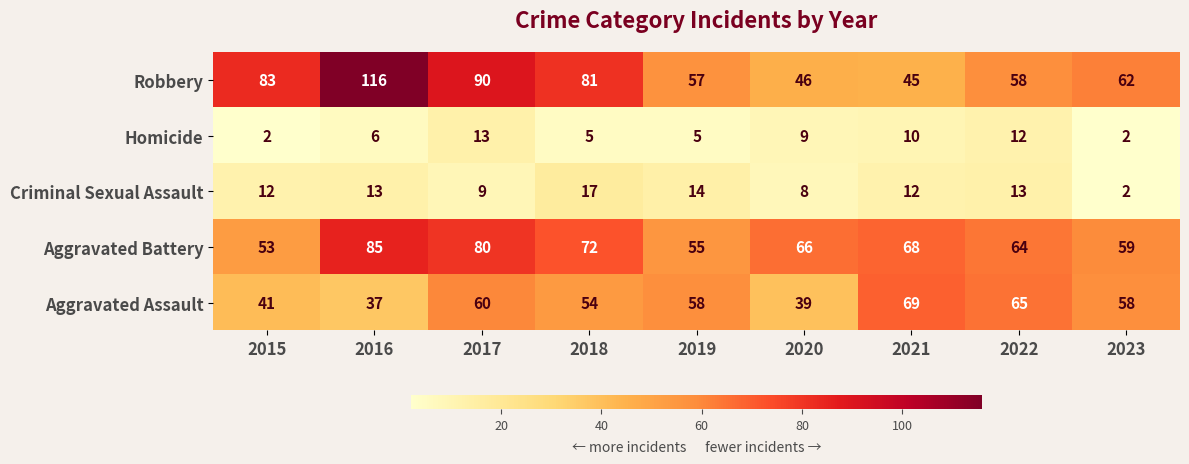

What is the total value across all series at 2016?

257